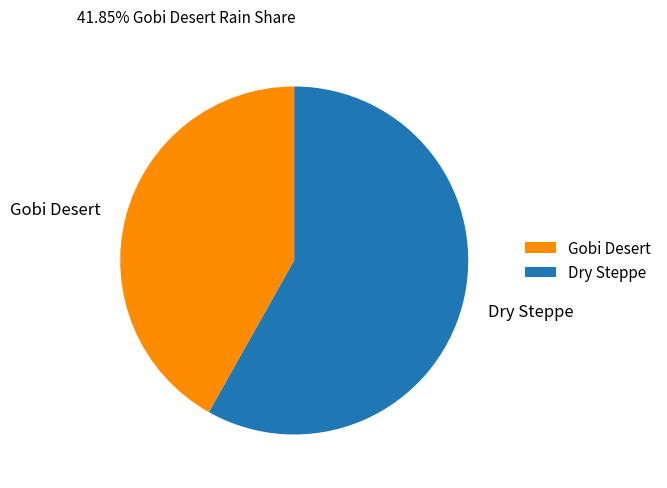

How many segments does this pie chart have?

2